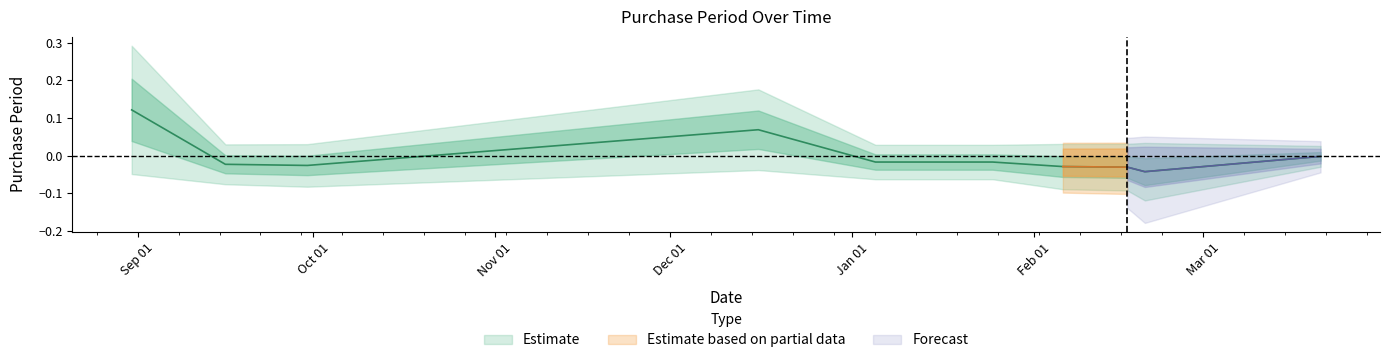

Which has a higher value, 2016-02-20 or 2016-02-06?

2016-02-06